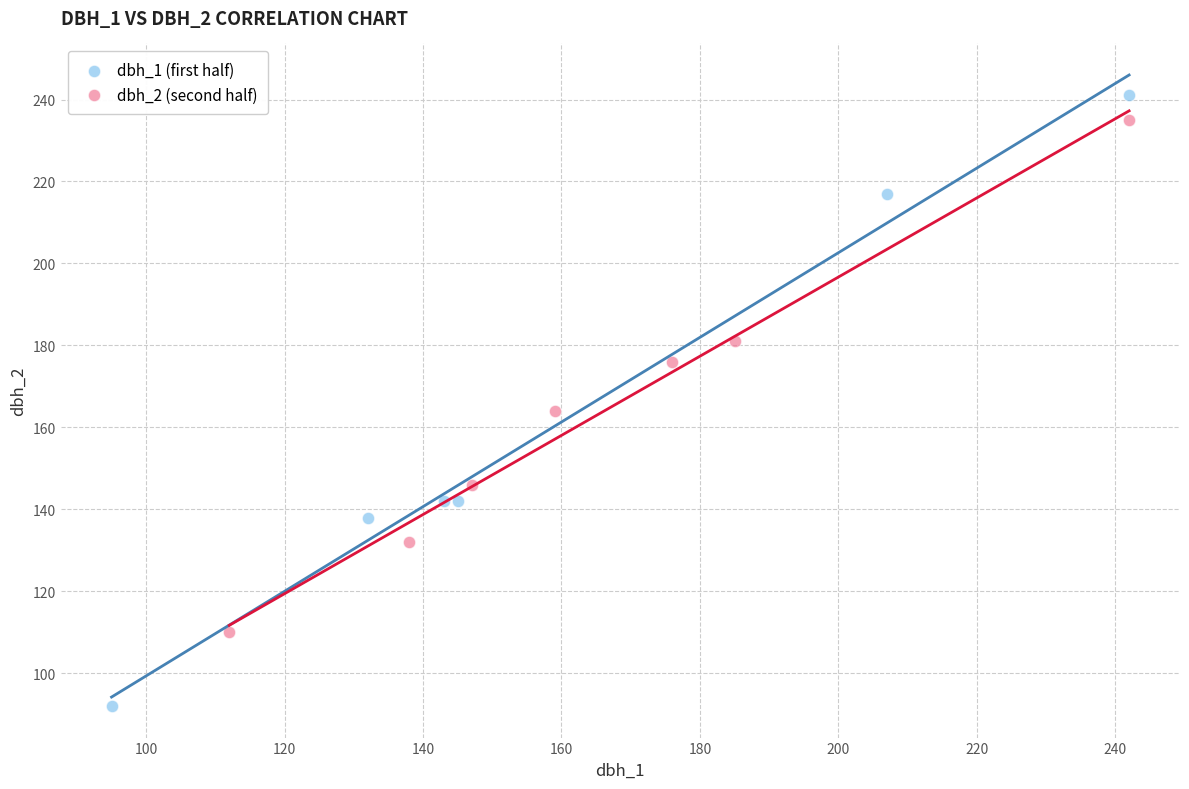

Which series has the largest Y range (max minus min)?

dbh_1 (first half)